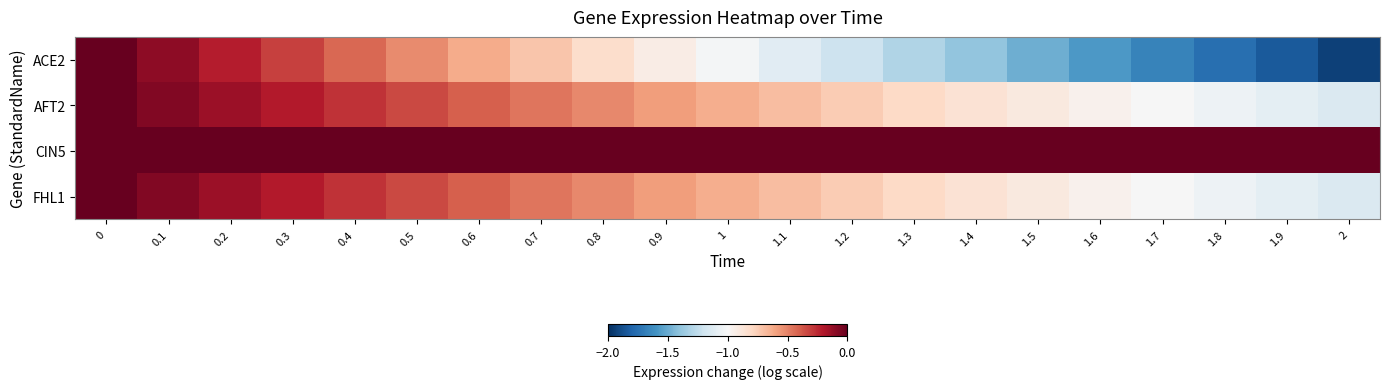

Reading left to right, what are all the values shown in this chart?

ACE2: 0=0.0	0.1=-0.1	0.2=-0.2	0.3=-0.3	0.4=-0.4	0.5=-0.5	0.6=-0.6	0.7=-0.7	0.8=-0.8	0.9=-0.9	1=-1.0	1.1=-1.1	1.2=-1.2	1.3=-1.3	1.4=-1.4	1.5=-1.5	1.6=-1.6	1.7=-1.7	1.8=-1.8	1.9=-1.8	2=-1.9
AFT2: 0=0.0	0.1=-0.1	0.2=-0.1	0.3=-0.2	0.4=-0.3	0.5=-0.3	0.6=-0.4	0.7=-0.5	0.8=-0.5	0.9=-0.6	1=-0.6	1.1=-0.7	1.2=-0.7	1.3=-0.8	1.4=-0.9	1.5=-0.9	1.6=-1.0	1.7=-1.0	1.8=-1.1	1.9=-1.1	2=-1.1
CIN5: 0=0.0	0.1=0.0	0.2=0.0	0.3=0.0	0.4=0.0	0.5=0.0	0.6=0.0	0.7=0.0	0.8=0.0	0.9=0.0	1=0.0	1.1=0.0	1.2=0.0	1.3=0.0	1.4=0.0	1.5=0.0	1.6=0.0	1.7=0.0	1.8=0.0	1.9=0.0	2=0.0
FHL1: 0=0.0	0.1=-0.1	0.2=-0.1	0.3=-0.2	0.4=-0.3	0.5=-0.3	0.6=-0.4	0.7=-0.5	0.8=-0.5	0.9=-0.6	1=-0.6	1.1=-0.7	1.2=-0.7	1.3=-0.8	1.4=-0.9	1.5=-0.9	1.6=-1.0	1.7=-1.0	1.8=-1.1	1.9=-1.1	2=-1.1